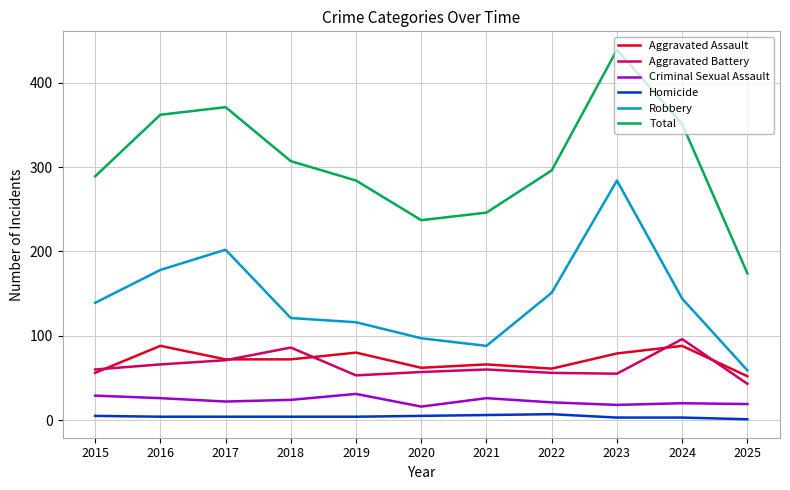

What is the sum of all Total values?

3356